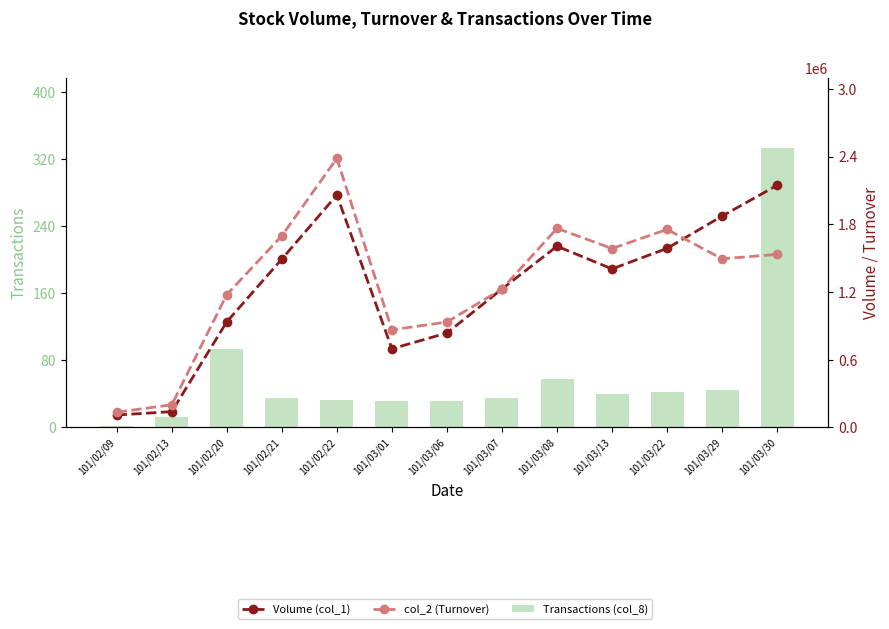

How many categories are shown in the chart?

13